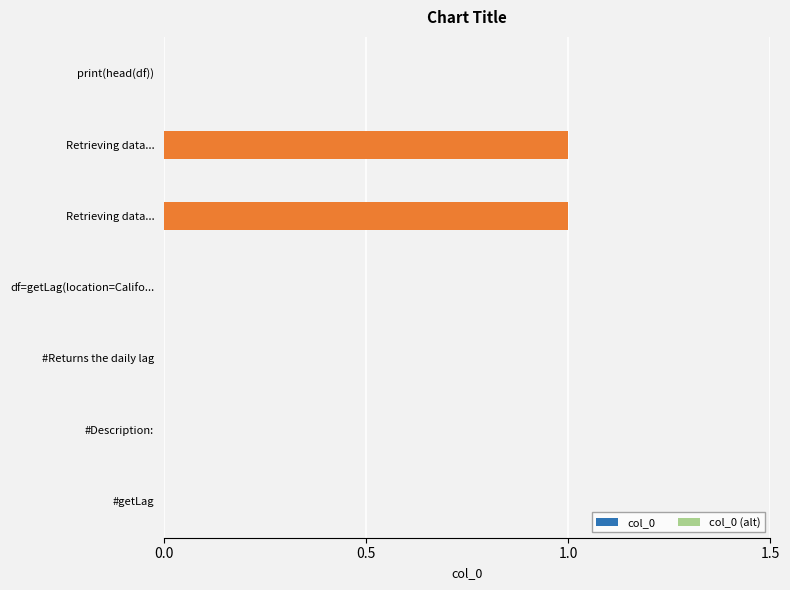

Are the bars horizontal?

Yes